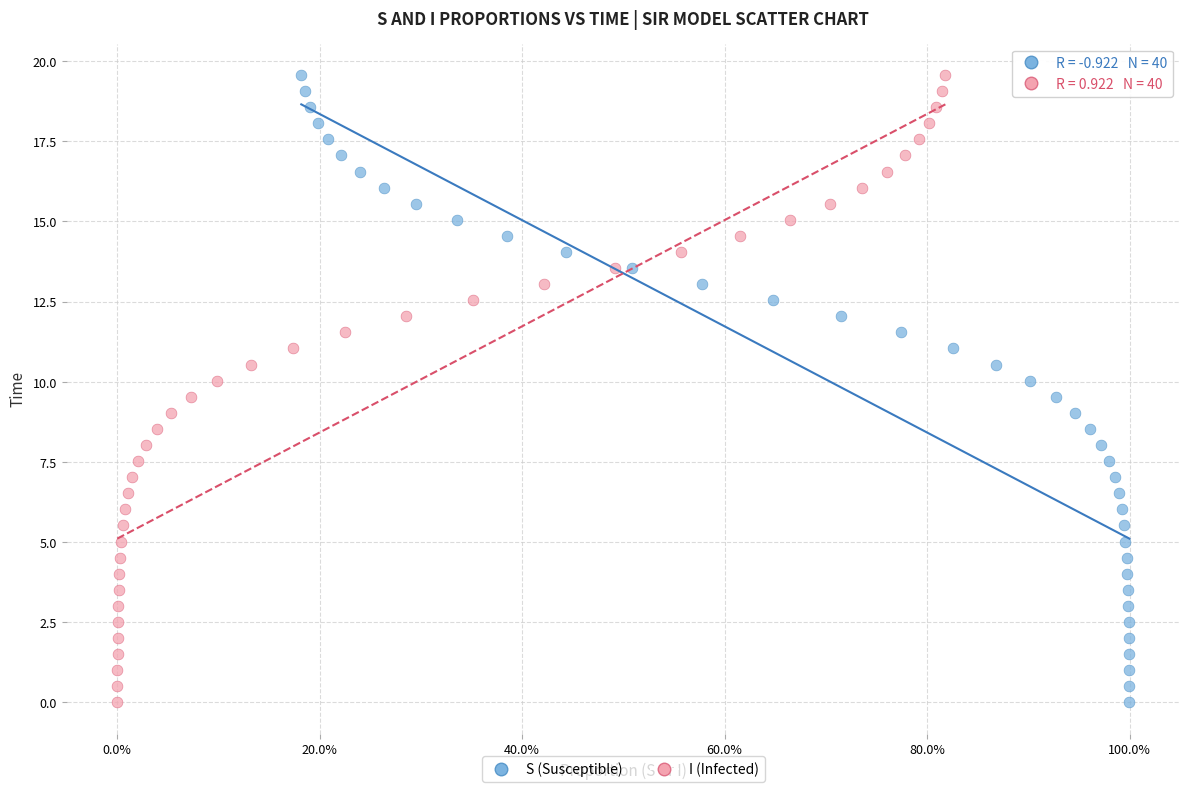

What are all the series names shown in the legend?

S (Susceptible), I (Infected)